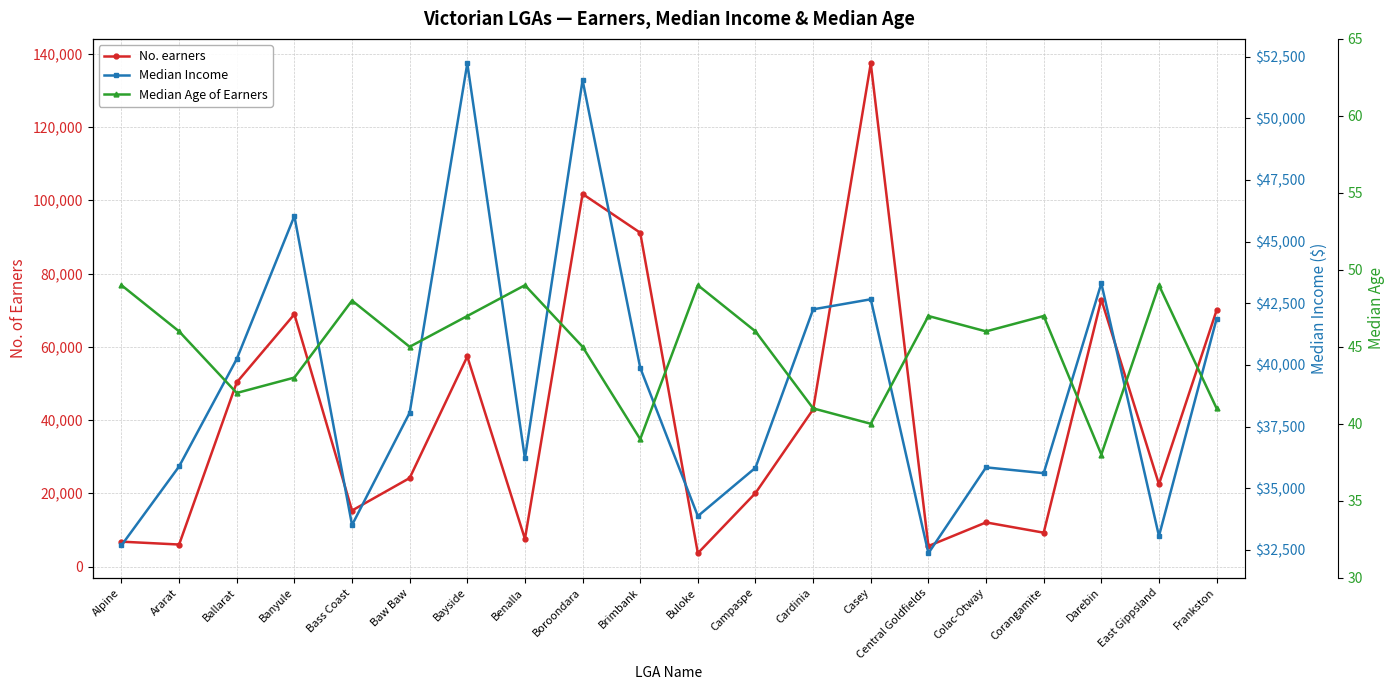

What is the label of the 10th point from the left?

Brimbank